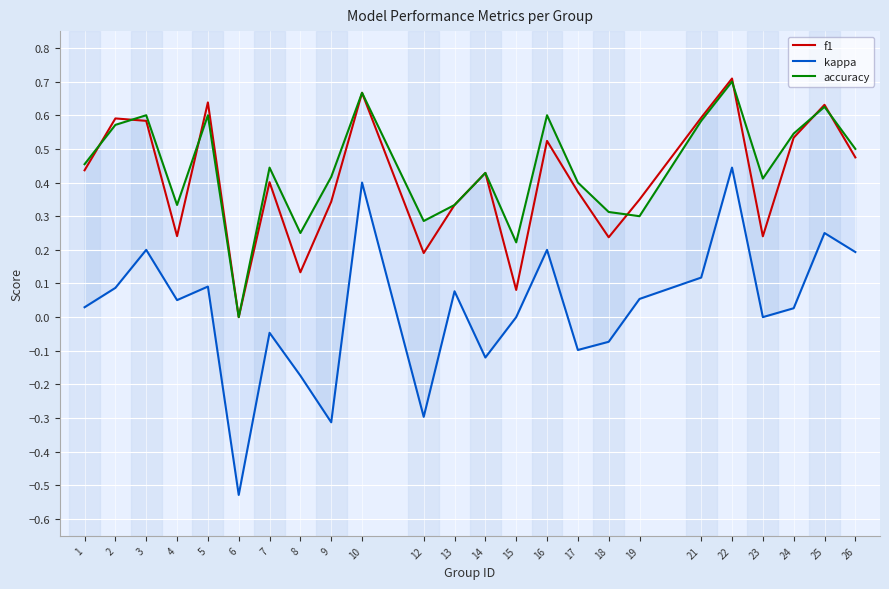

How many series are shown in this chart?

3